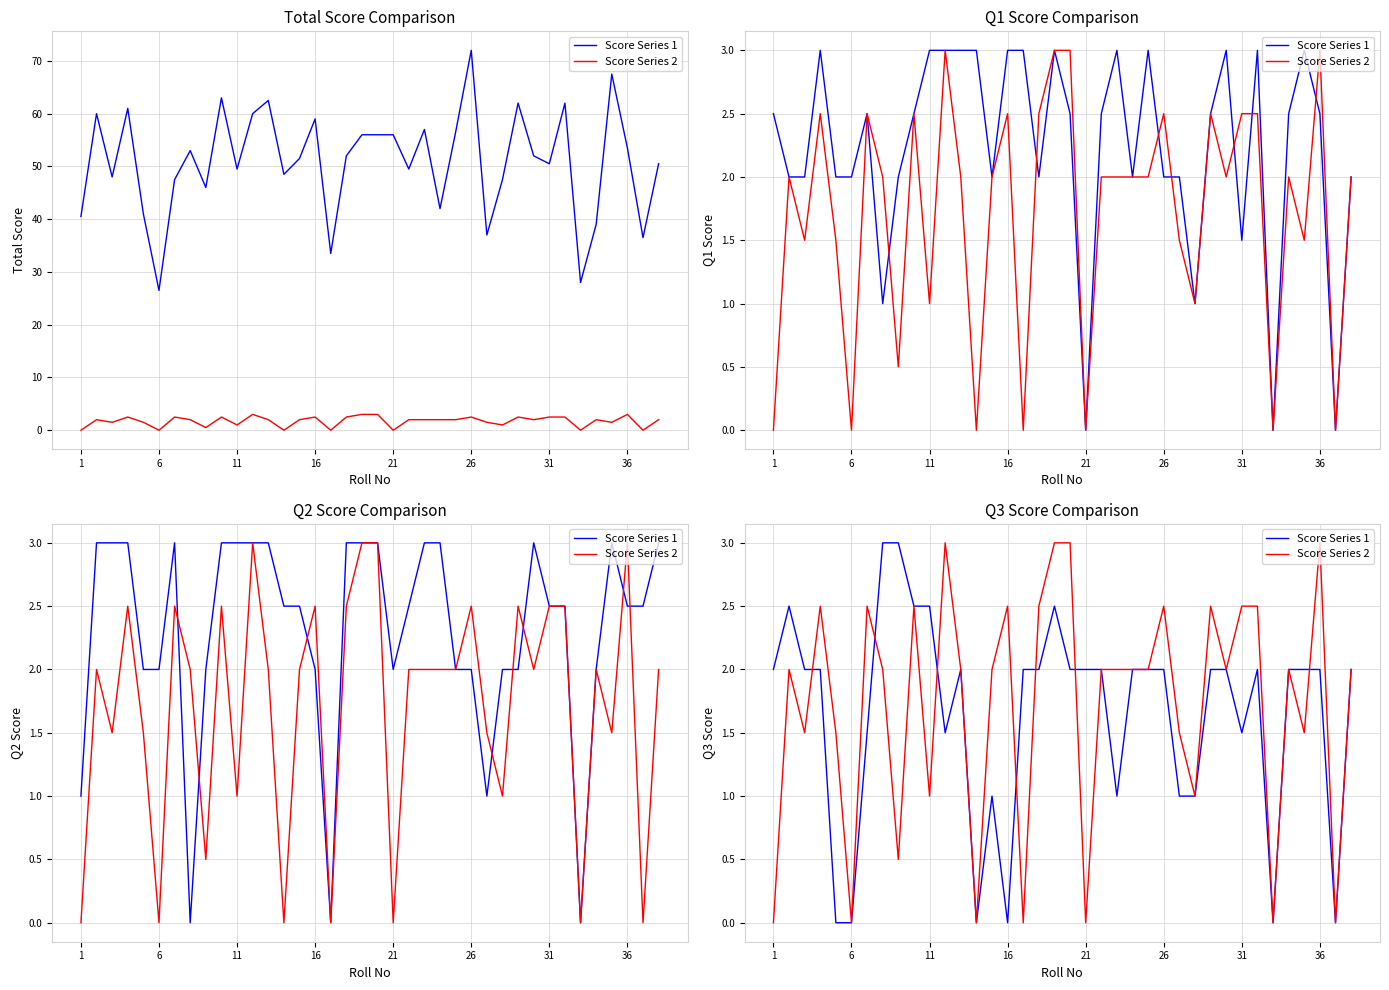

What is the value of the Score Series 2 point at the 24th from the left?

2.0